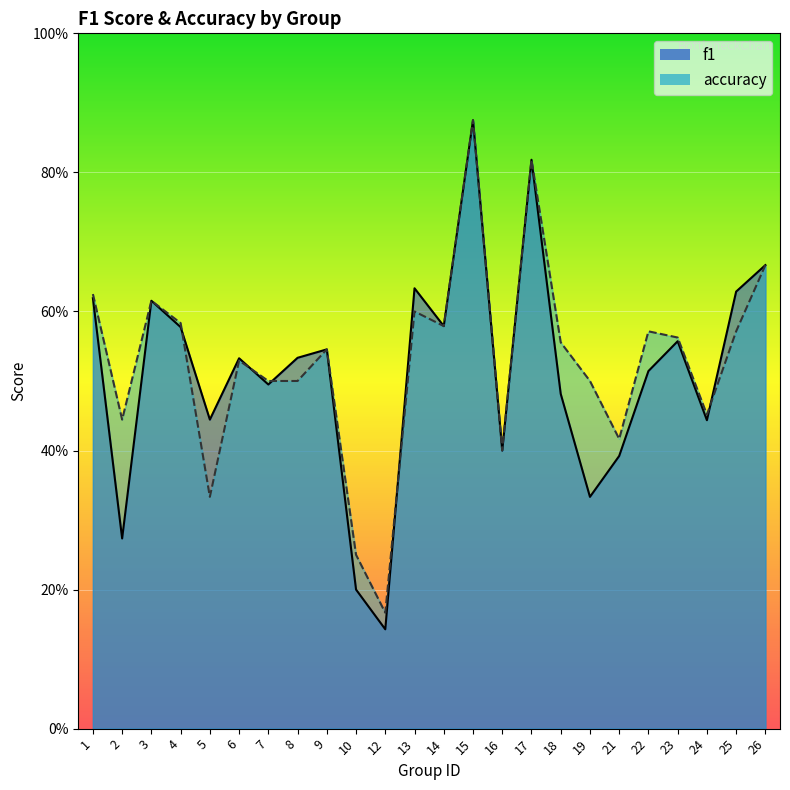

At how many categories does at least one series exceed 0?

24